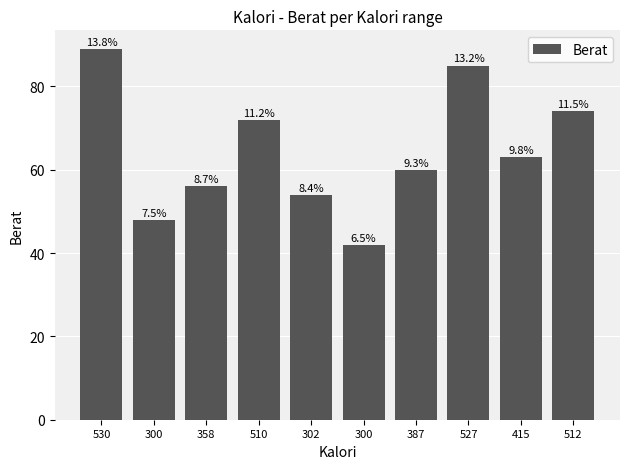

Does the chart contain any negative values?

No